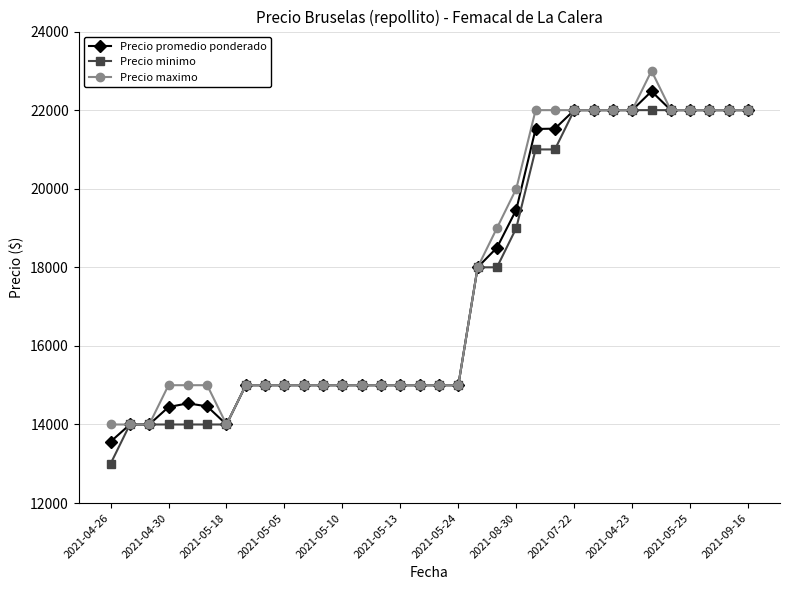

What is the value of the Precio promedio ponderado point at the 4th from the left?

14444